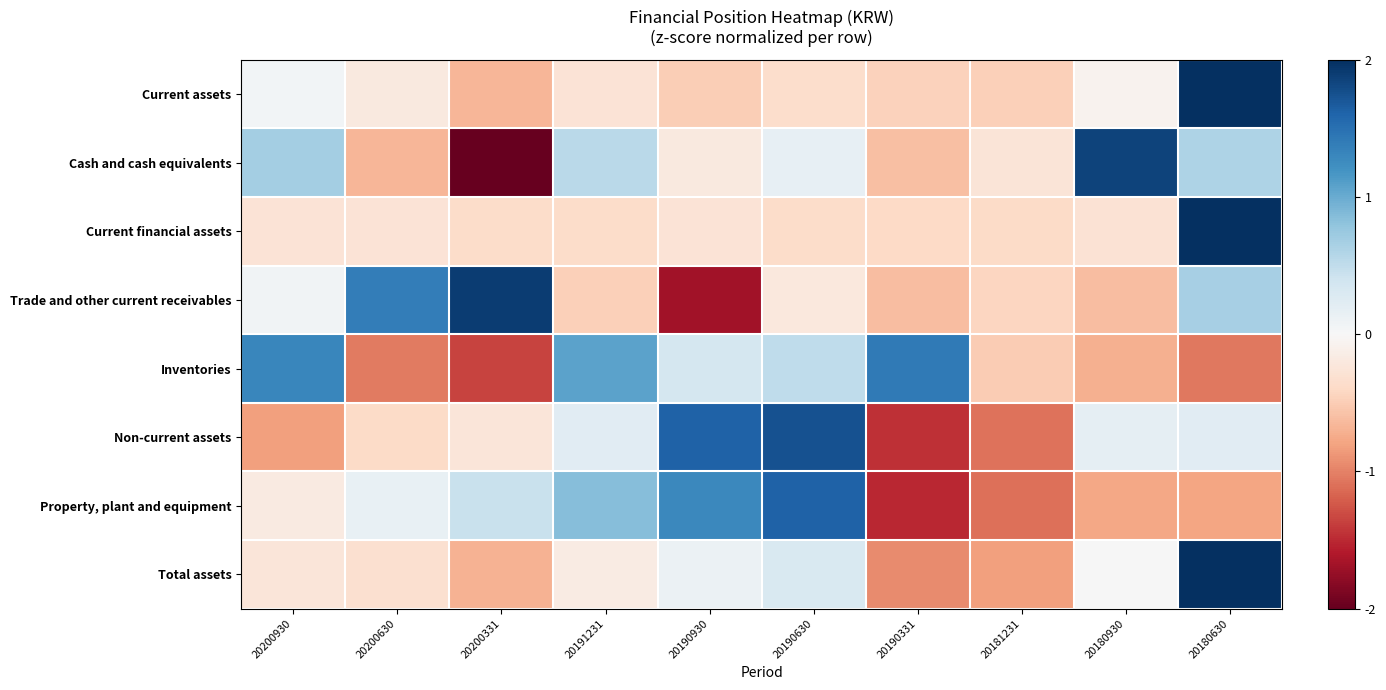

Count the number of data series in this chart.

8